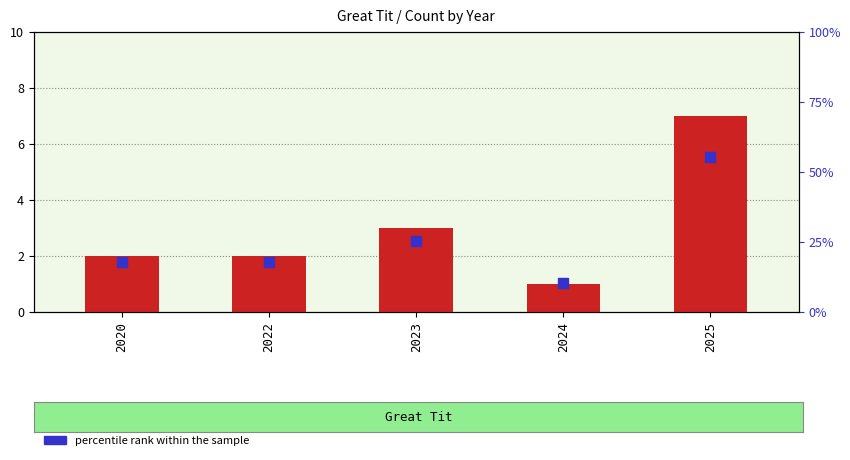

Which series has the widest spread of Y values?

count